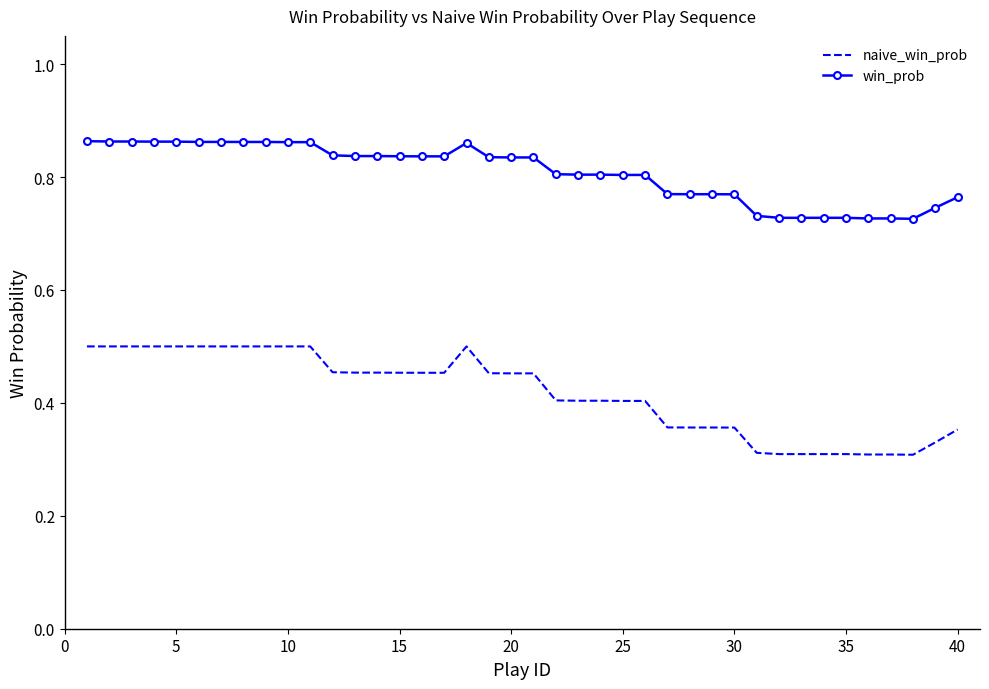

True or false: naive_win_prob and win_prob intersect in this chart.

False